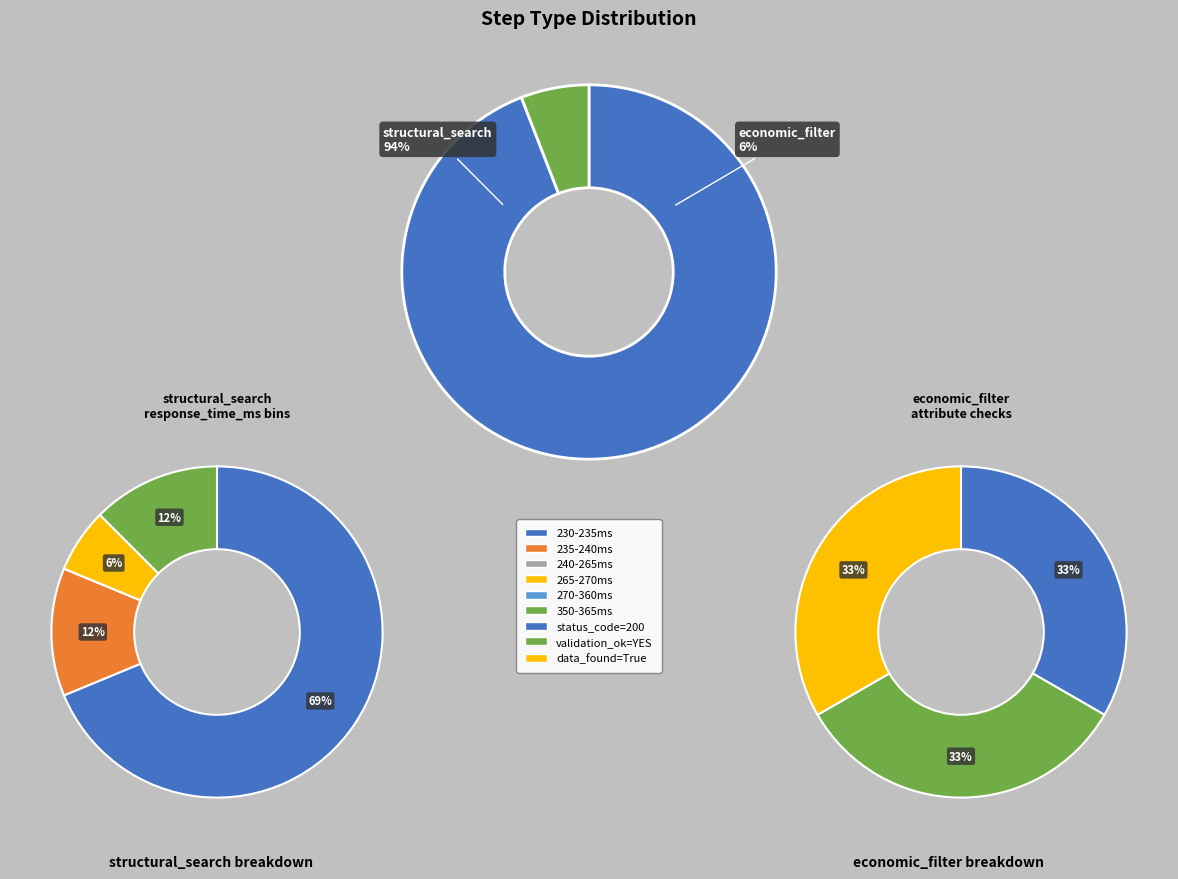

Which slice is the smallest?

economic_filter